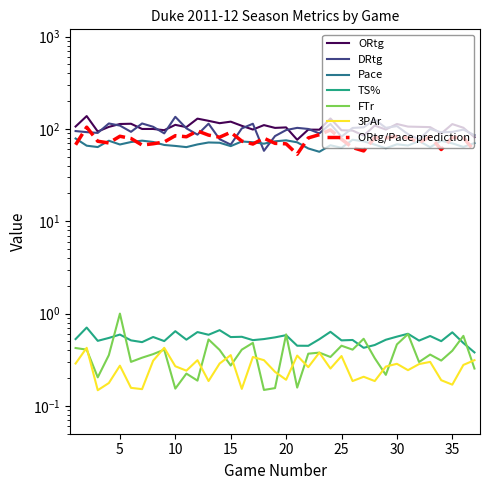

The TS% series shows 0.1 at 25. True or false?

False